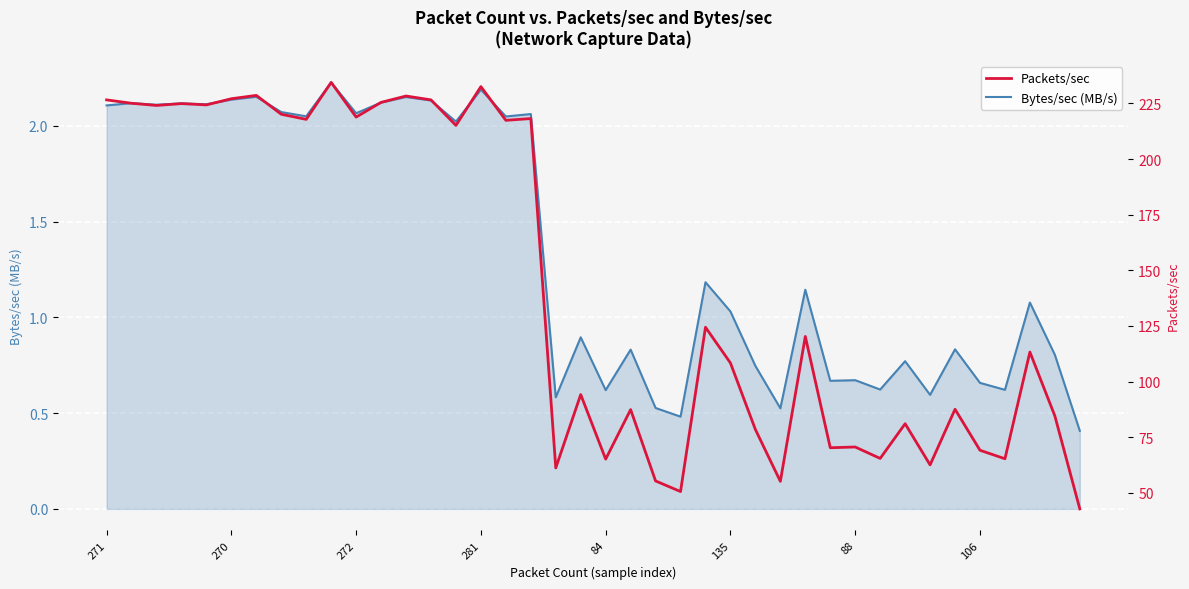

At which label does Bytes/sec (MB/s) first exceed 1?

271